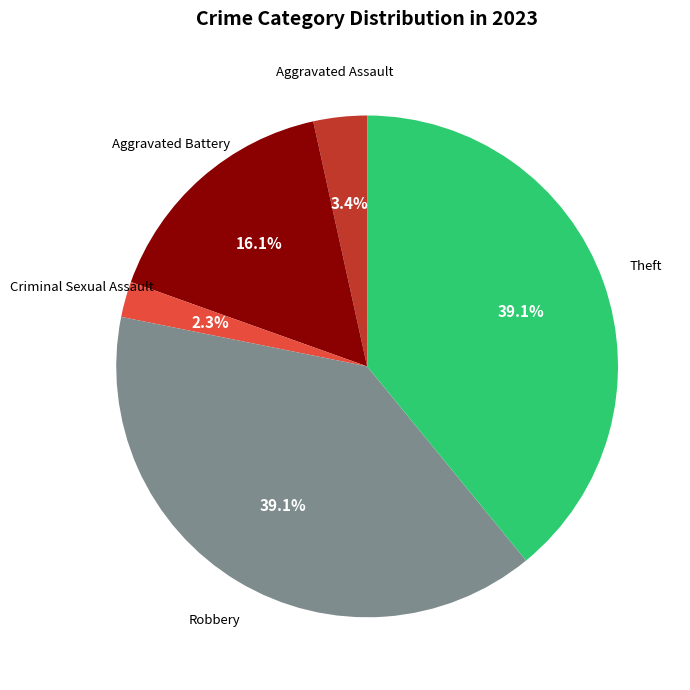

Is there any slice that represents more than half of the pie?

No